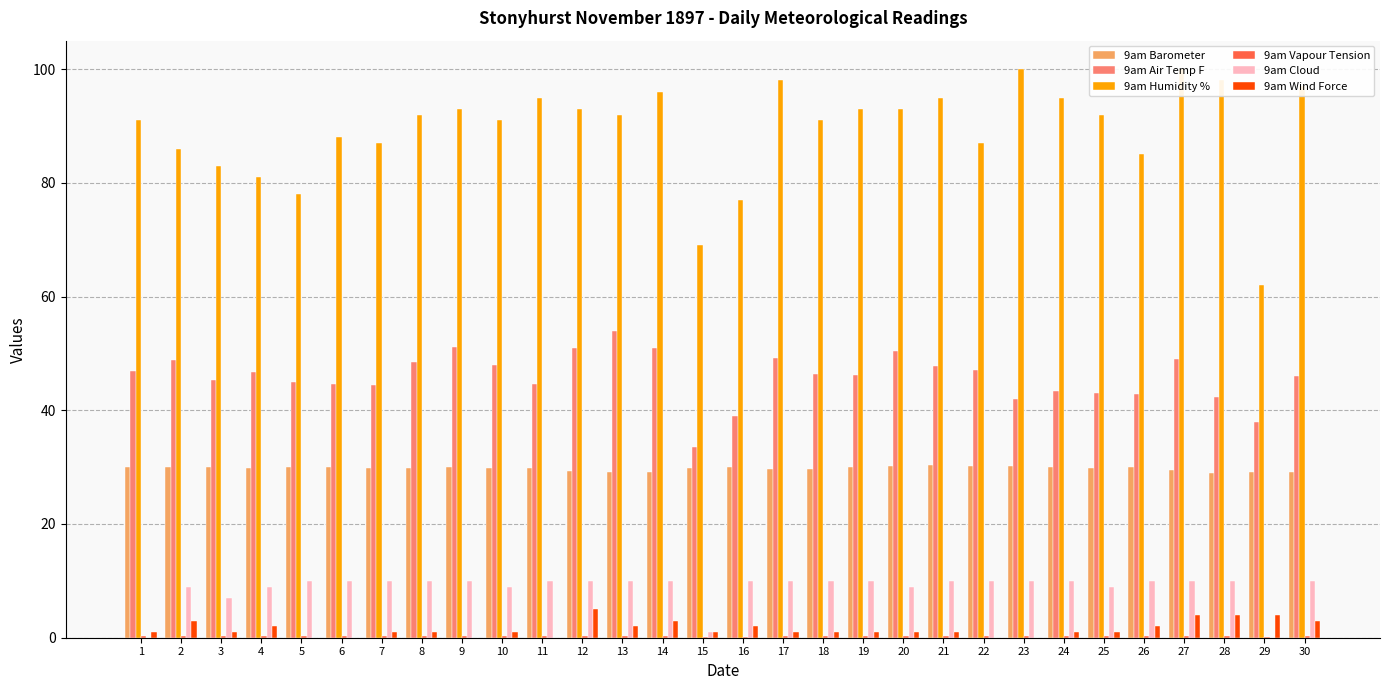

List the labels in order of 9am Vapour Tension value, smallest first.

15, 29, 16, 5, 26, 3, 7, 25, 6, 4, 28, 23, 24, 11, 22, 18, 1, 19, 10, 30, 2, 8, 21, 17, 20, 12, 27, 9, 14, 13